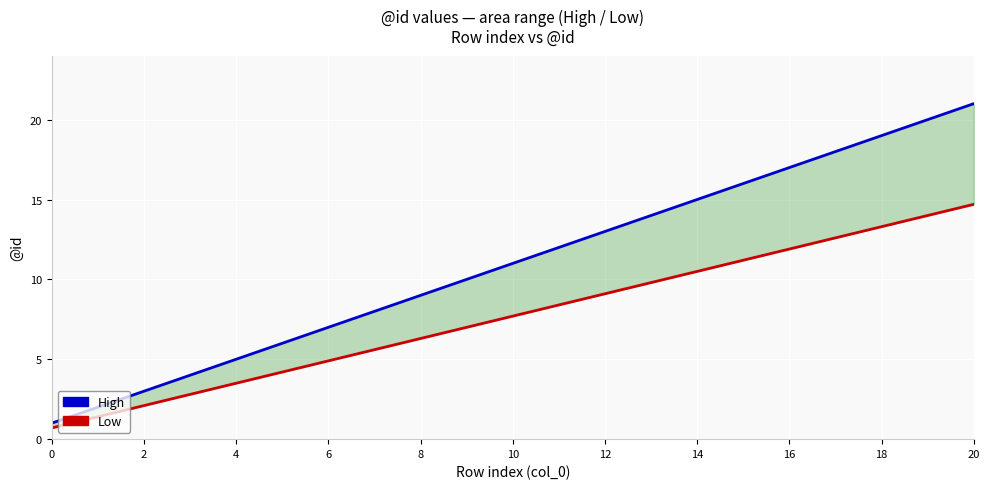

At which category is the sum across all series the highest?

20